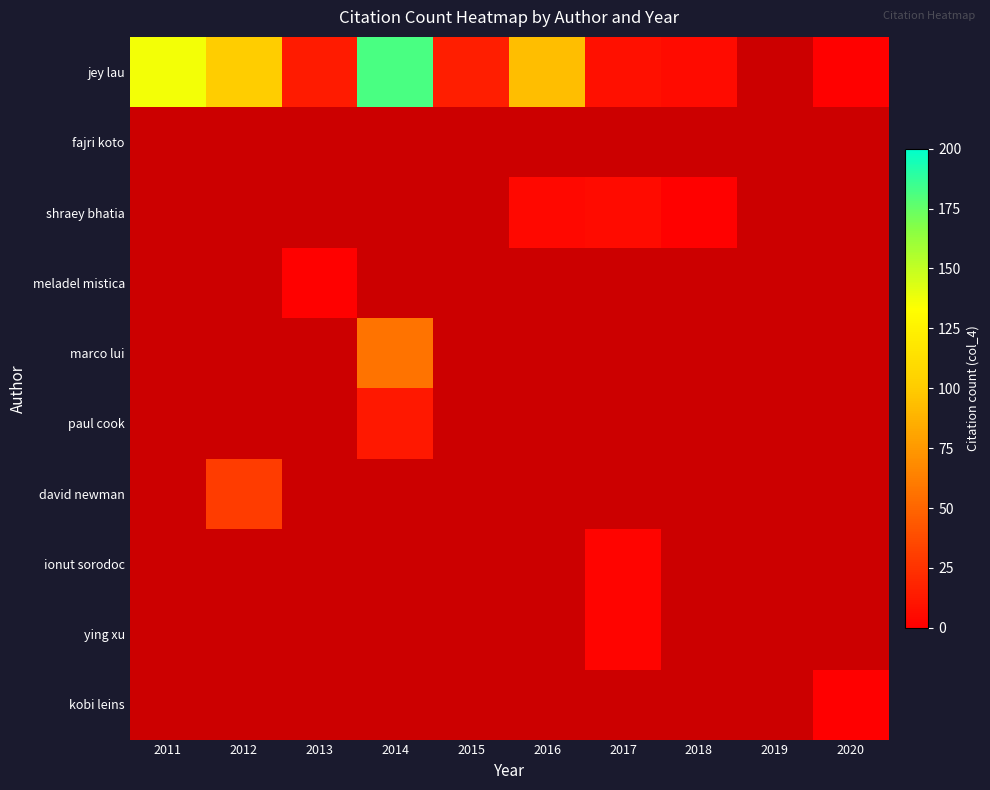

Which series changed the most between 2013 and 2014?

jey lau